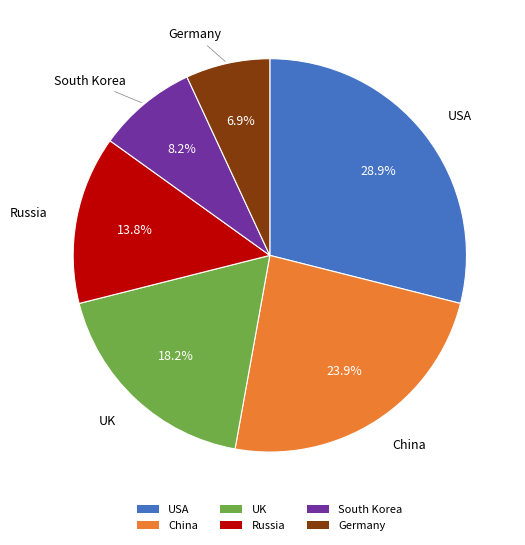

Combined, do Russia and South Korea account for over 50%?

No